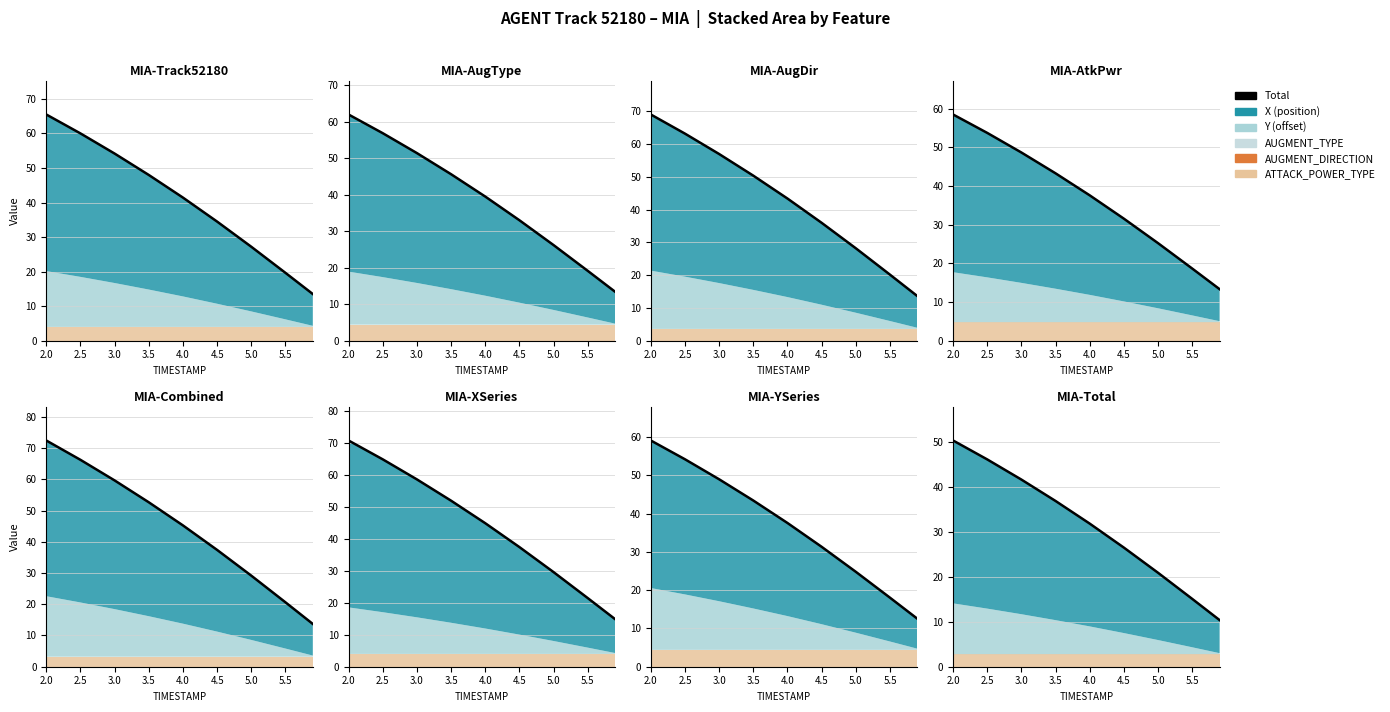

At which category does the chart reach its peak across all series?

2.0